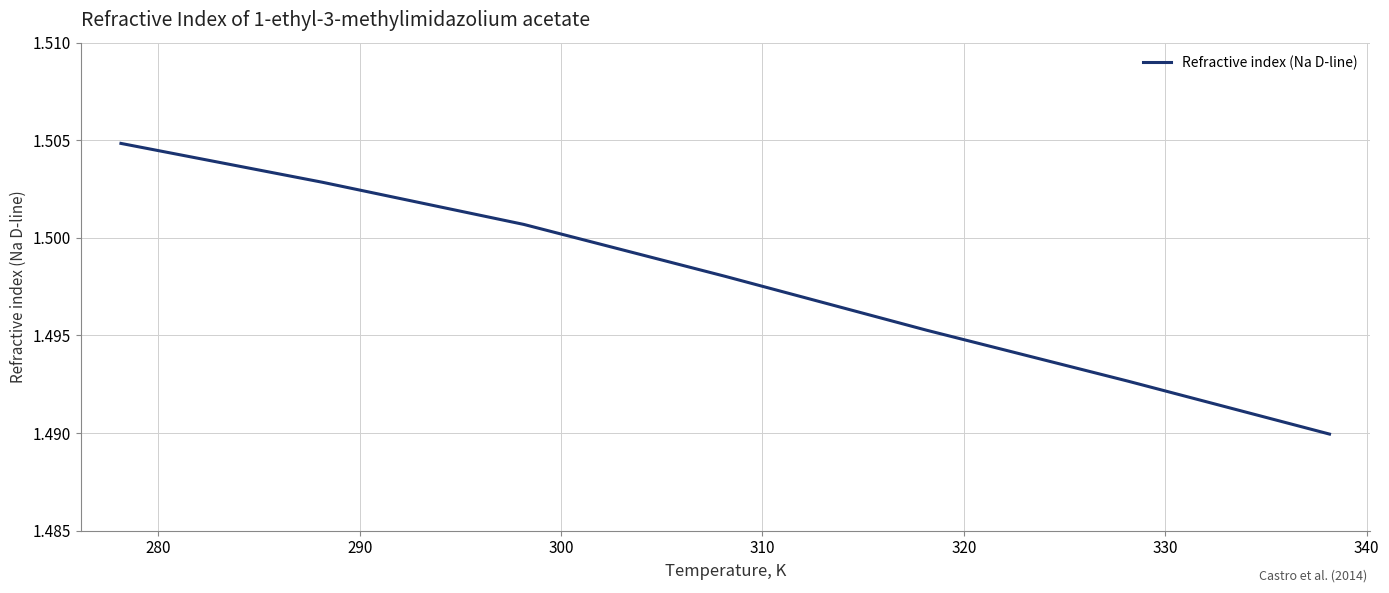

Count the values in the range 1 to 2.

7